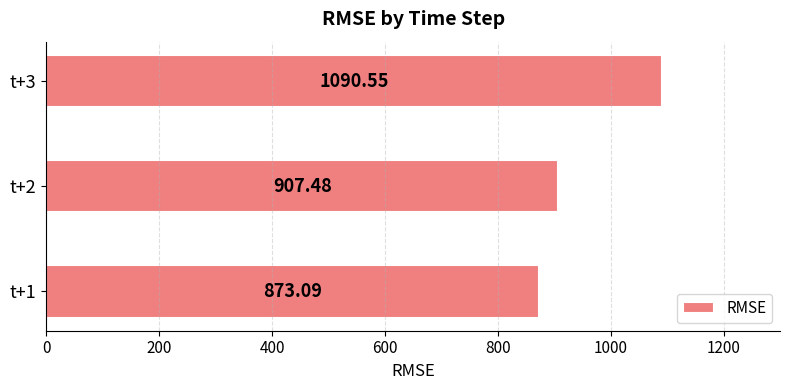

What is the greatest value displayed?

1090.5